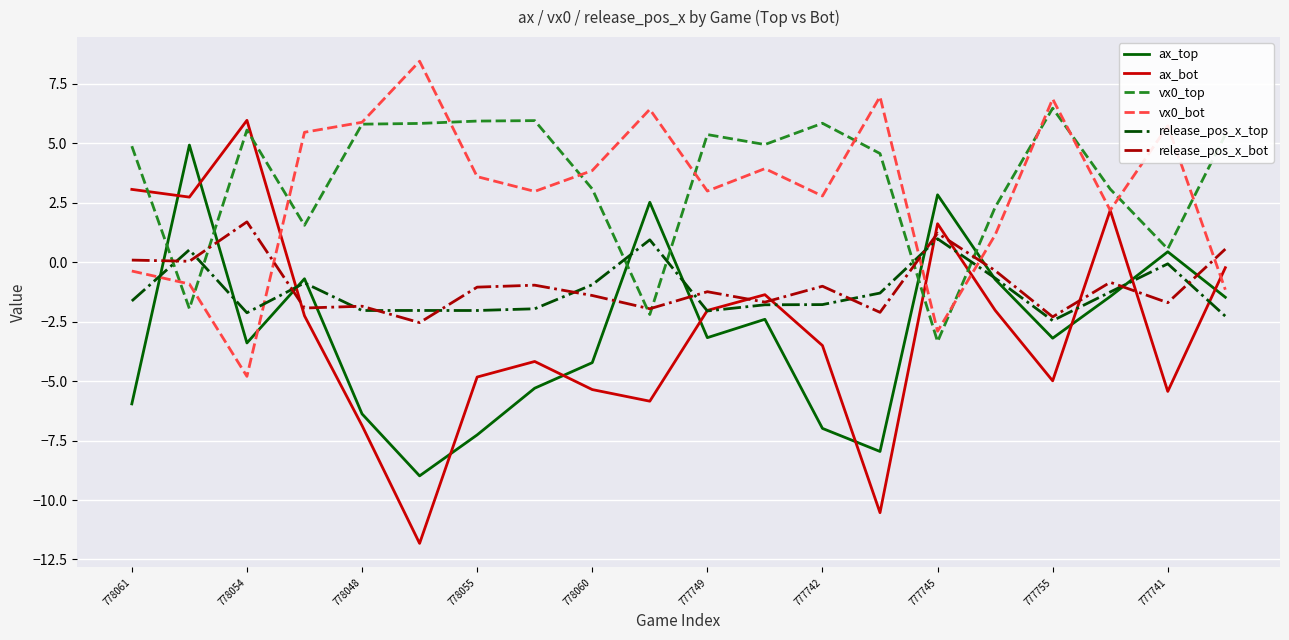

Is this an area chart (filled region under the line)?

No